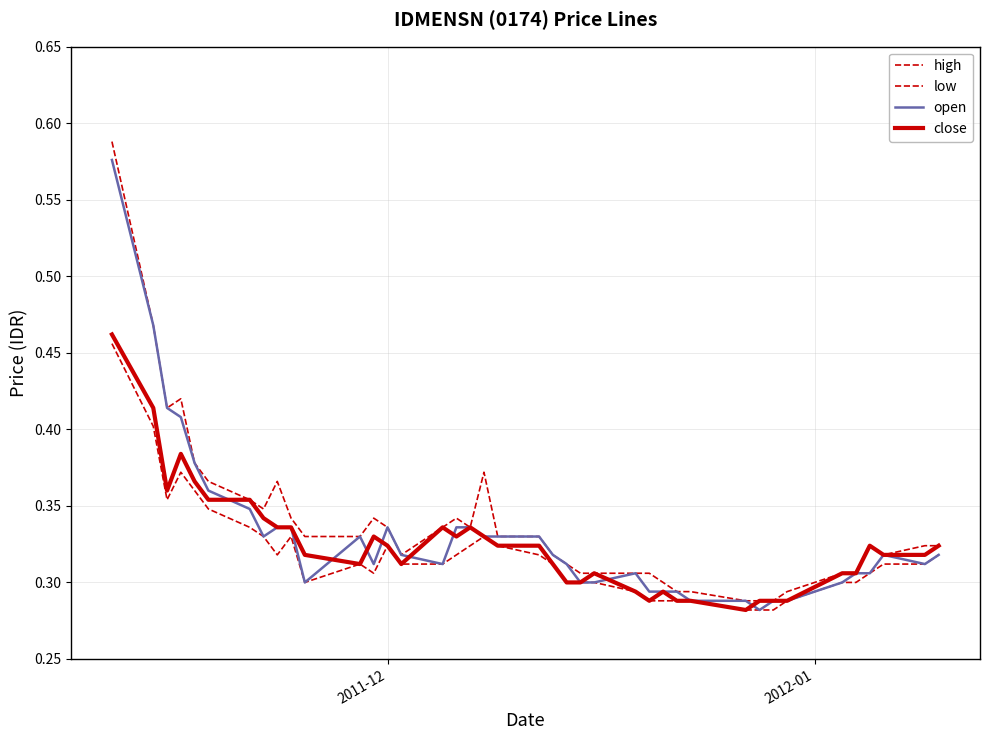

Is this an area chart (filled region under the line)?

No